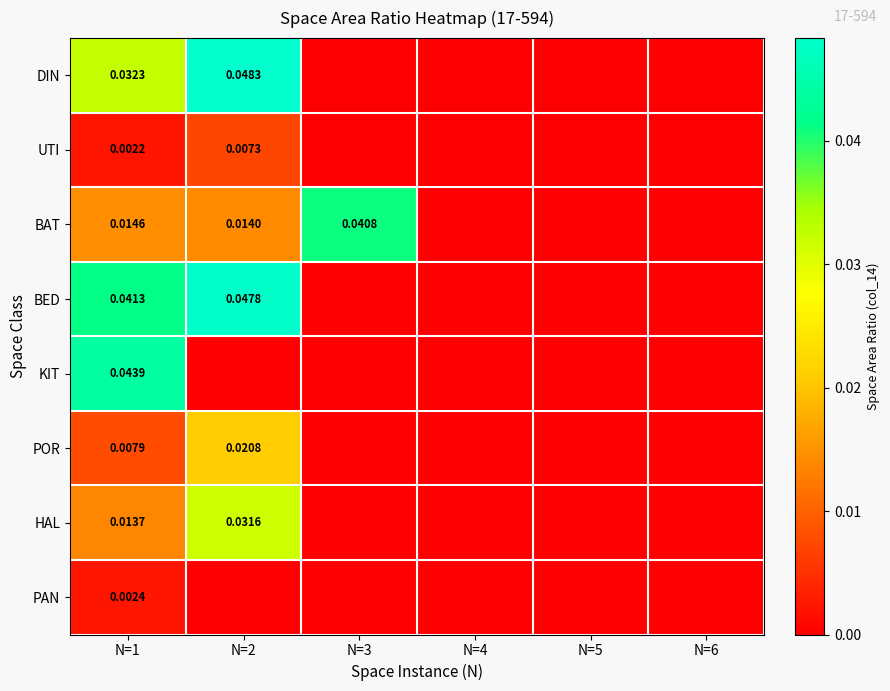

Between N=3 and N=2, which is larger?

N=2